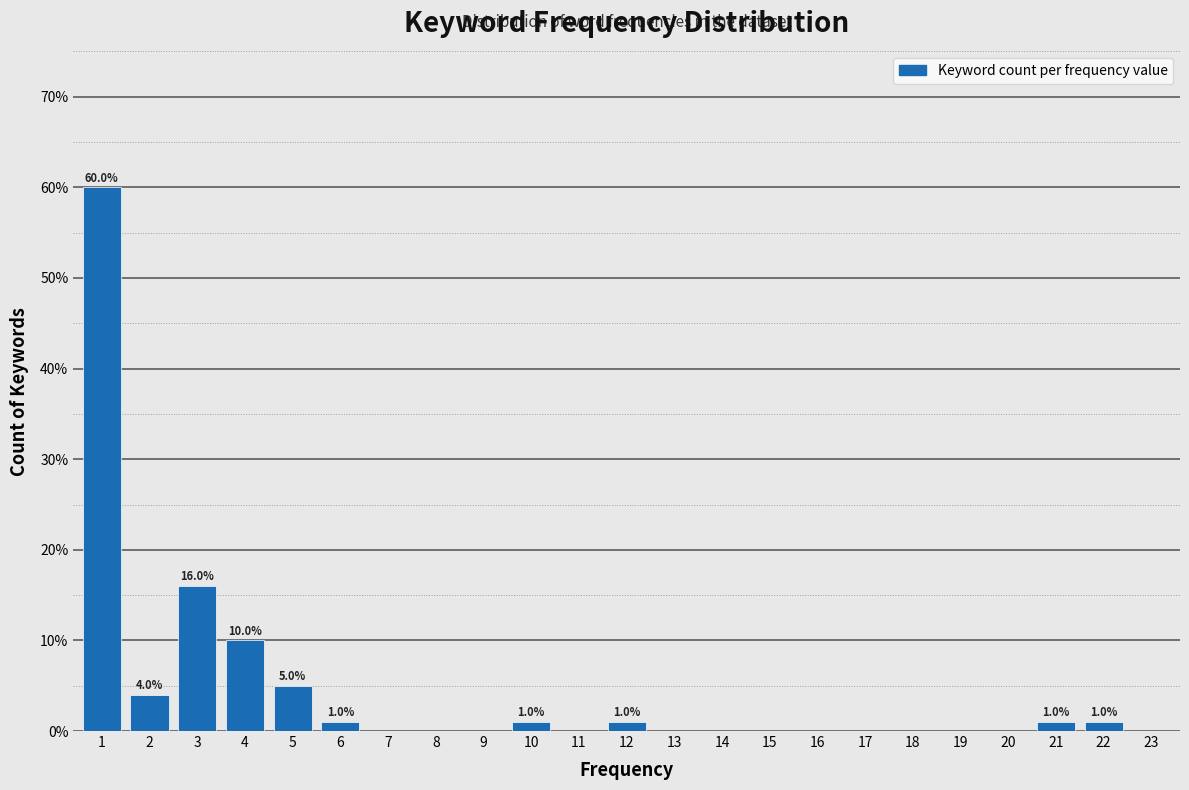

Reading left to right, list all the values displayed in this chart.

1=60	2=4	3=16	4=10	5=5	6=1	7=0	8=0	9=0	10=1	11=0	12=1	13=0	14=0	15=0	16=0	17=0	18=0	19=0	20=0	21=1	22=1	23=0